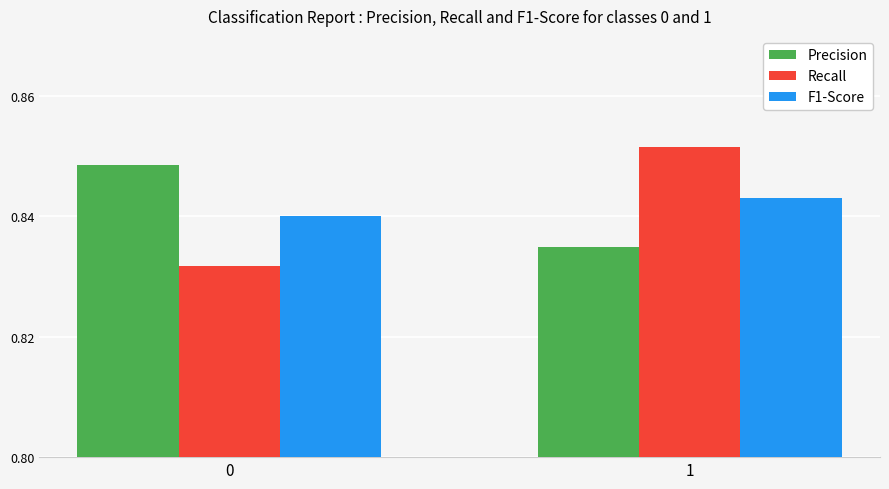

What is the sum of the F1-Score values at 1 and 0?

1.7